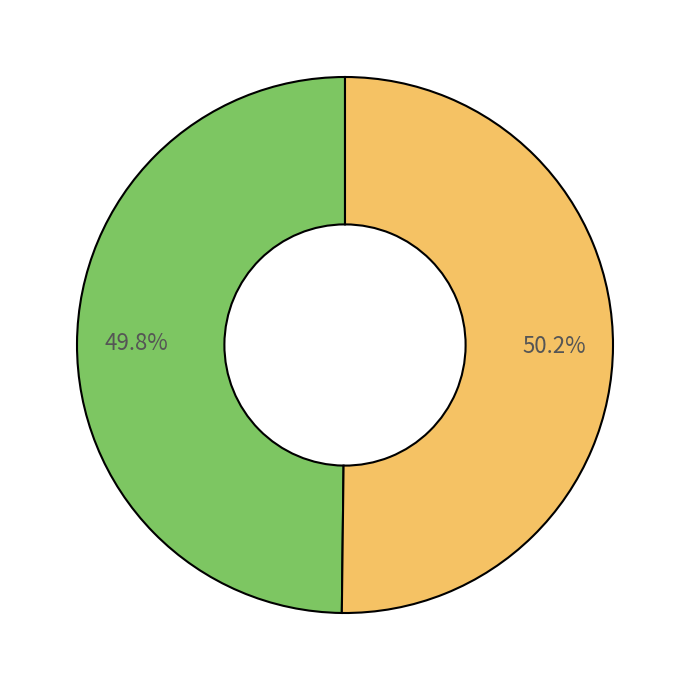

Does any single category account for the majority?

Yes